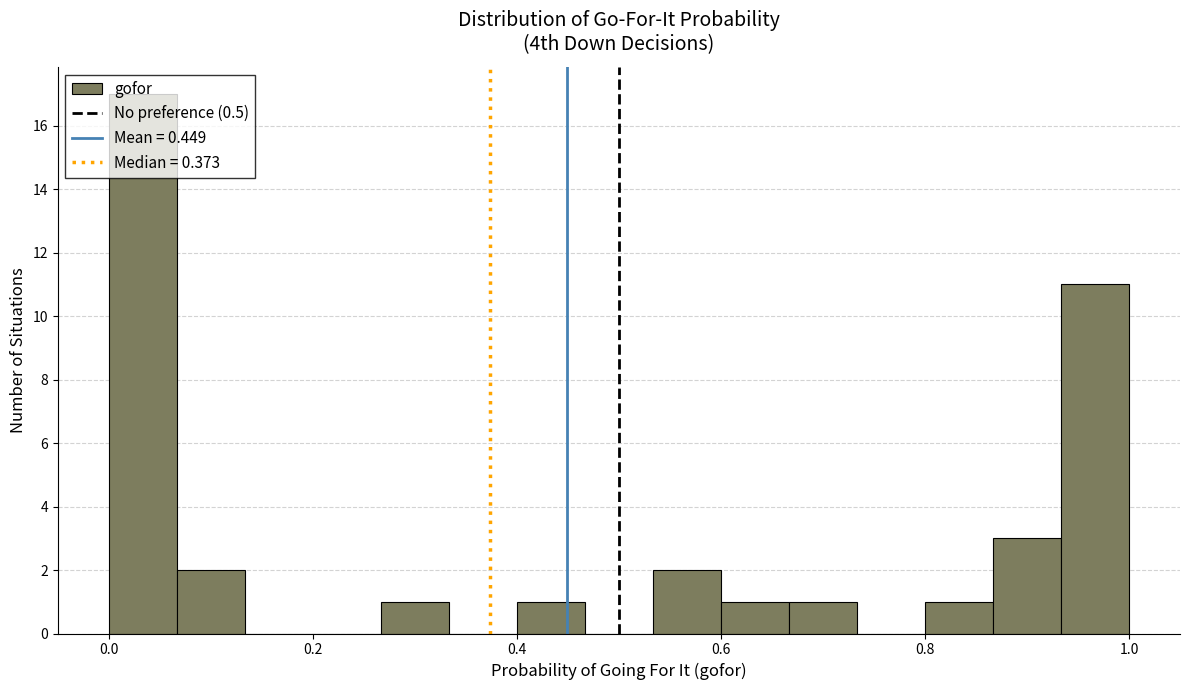

Read against the x-axis, roughly where is the centre of the tallest bar?

0.04